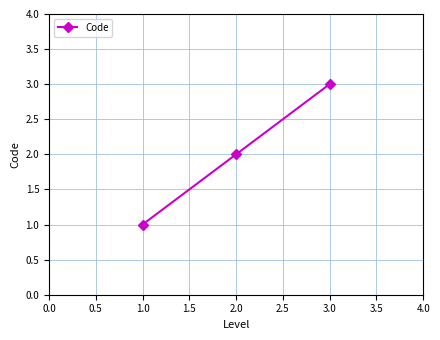

Rank the categories by value from lowest to highest.

1.0, 2.0, 3.0